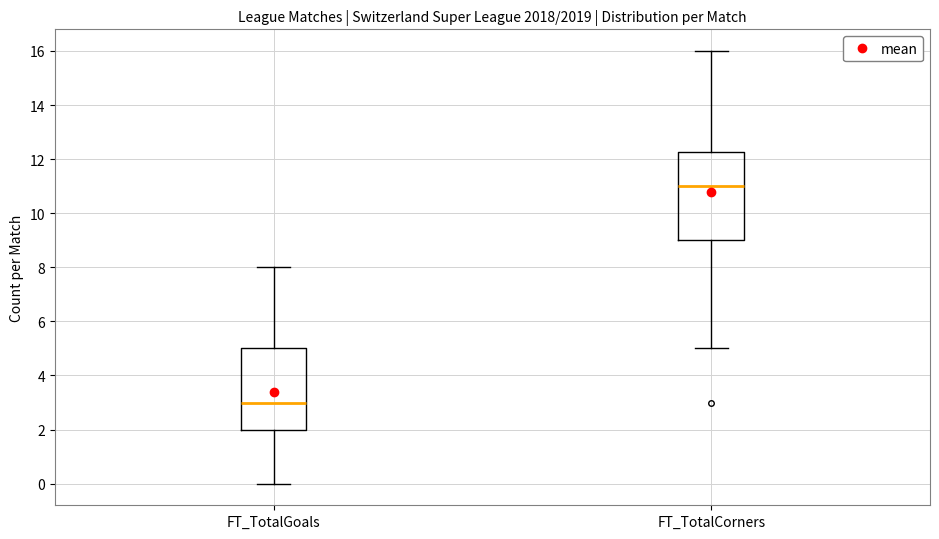

Reading left to right, read every box against the y-axis: the position of its median line, the range the box covers, and the ends of its whiskers. The values are not printed on the chart, so give them approximately, as read against the axis.

FT_TotalGoals: median 3.0, box 2.0 to 5.0, whiskers 0.0 to 8.0
FT_TotalCorners: median 11.0, box 9.0 to 12.2, whiskers 5.0 to 16.0